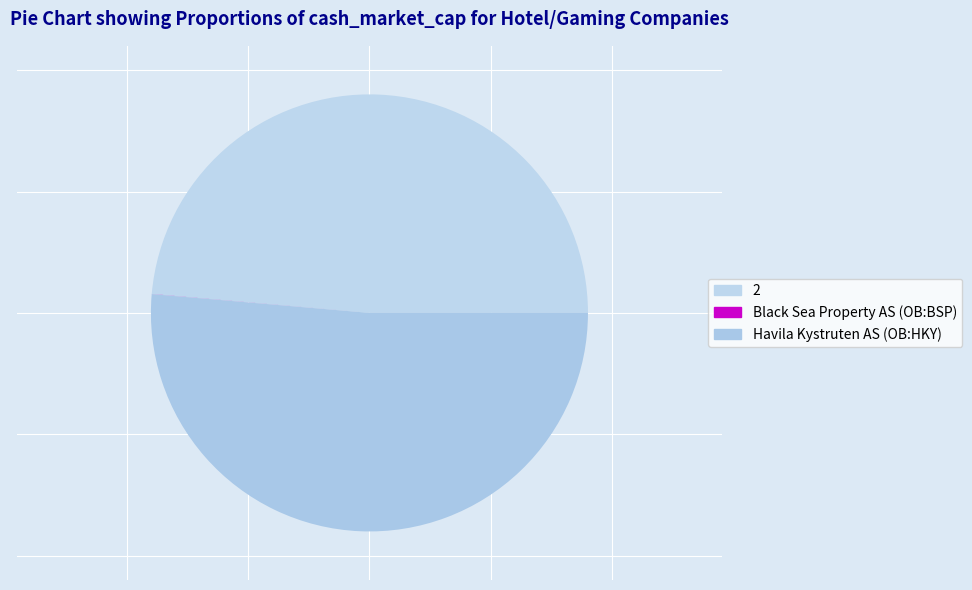

Which has a higher value, Havila Kystruten AS (OB:HKY) or 2?

Havila Kystruten AS (OB:HKY)